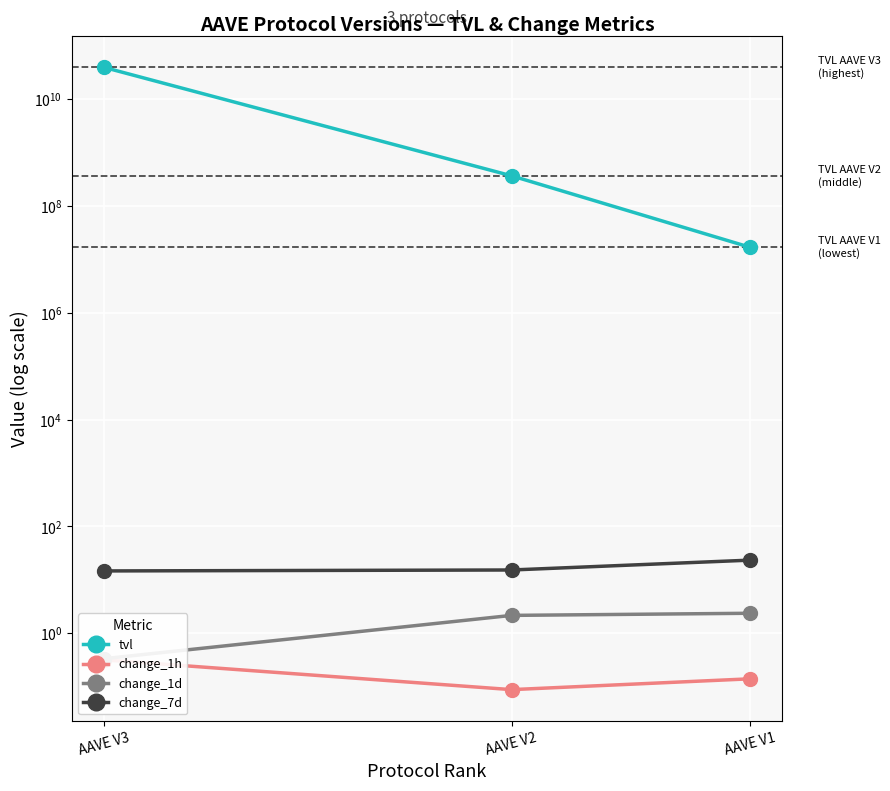

Rank the series at AAVE V2 from highest to lowest value.

tvl, change_7d, change_1d, change_1h